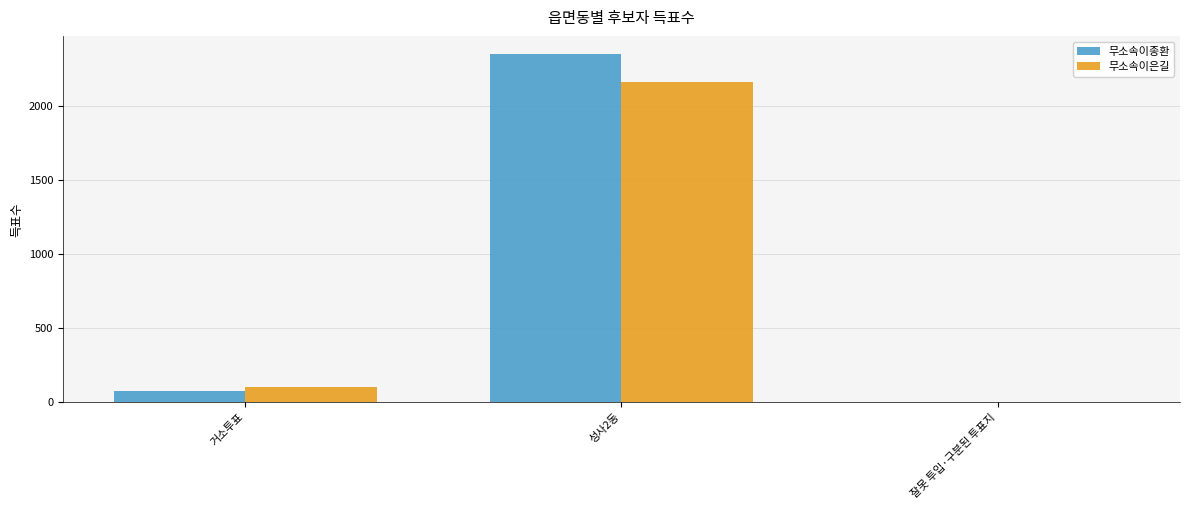

What is the approximate value of 무소속이은길 at 성사2동, to the nearest 100?

2200